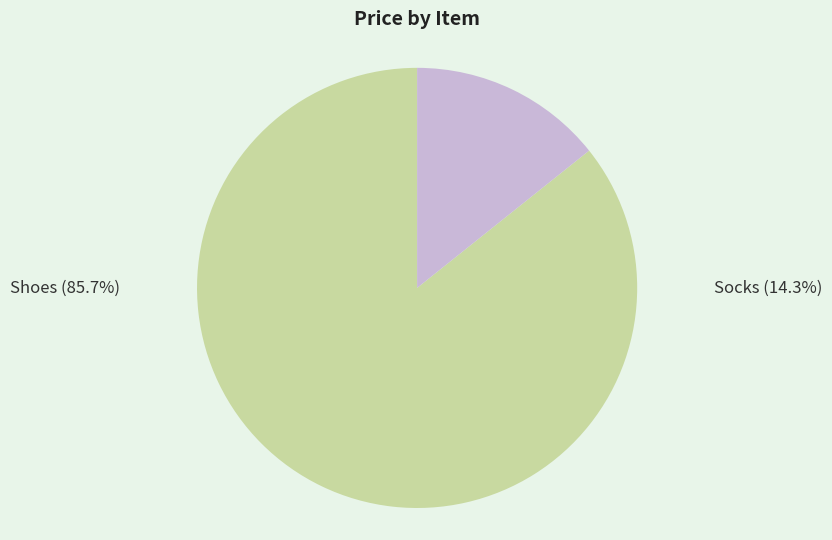

Between Shoes and Socks, which is larger?

Shoes